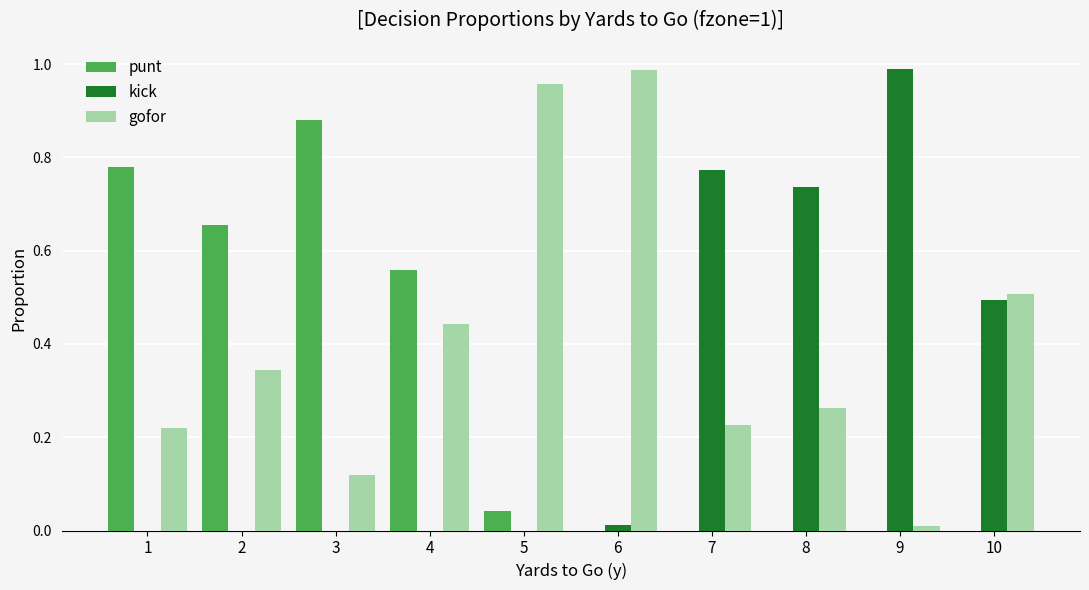

The punt series shows 0.0 at 8. True or false?

True